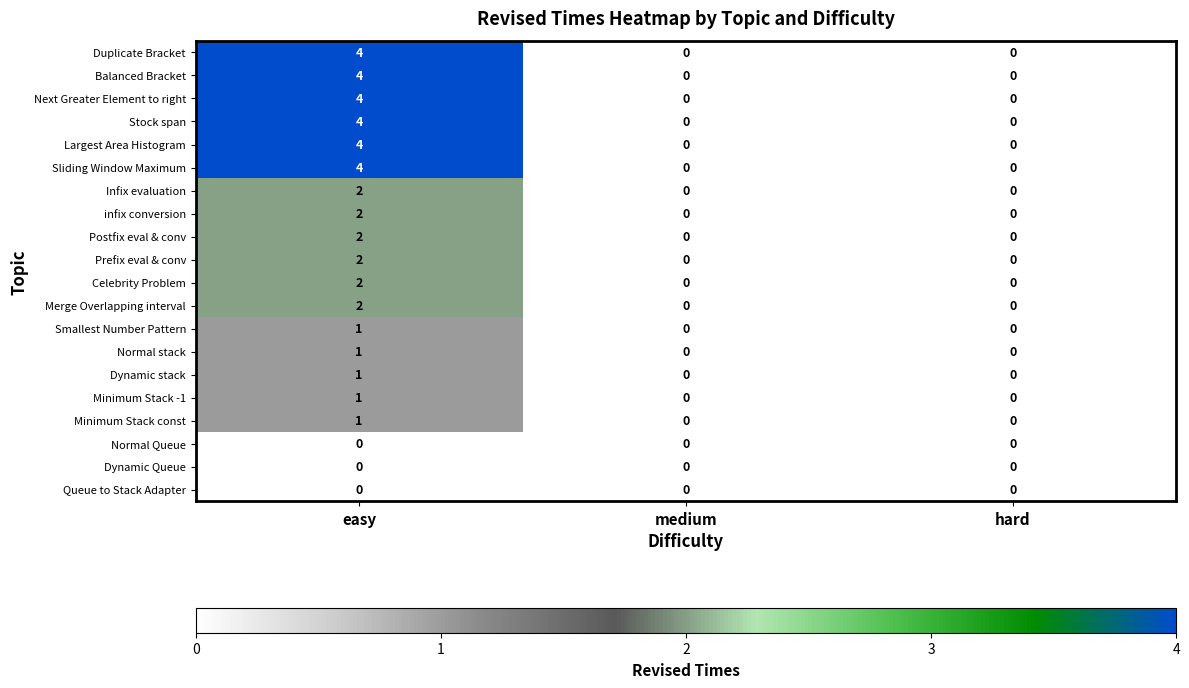

Is it true that Minimum Stack const equals 1 at easy?

True